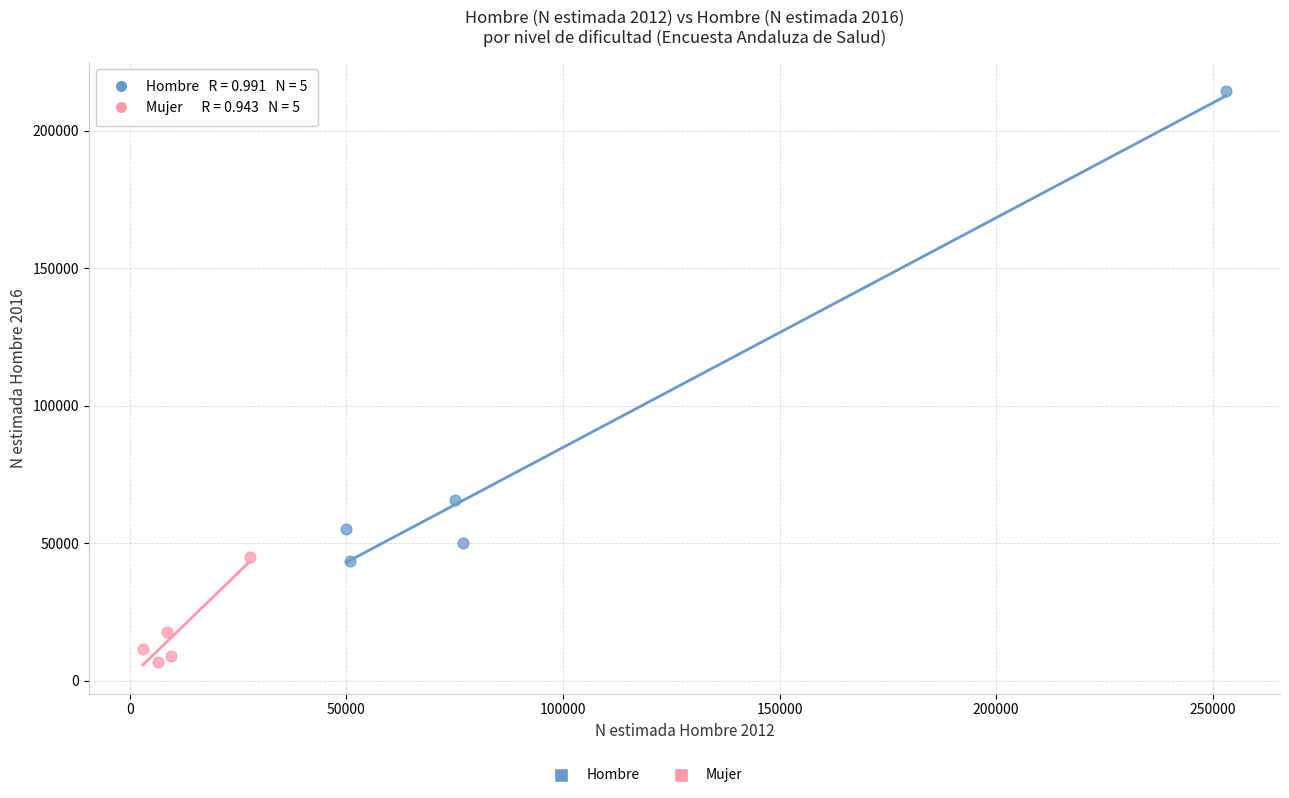

Which series contains the highest Y value?

Hombre